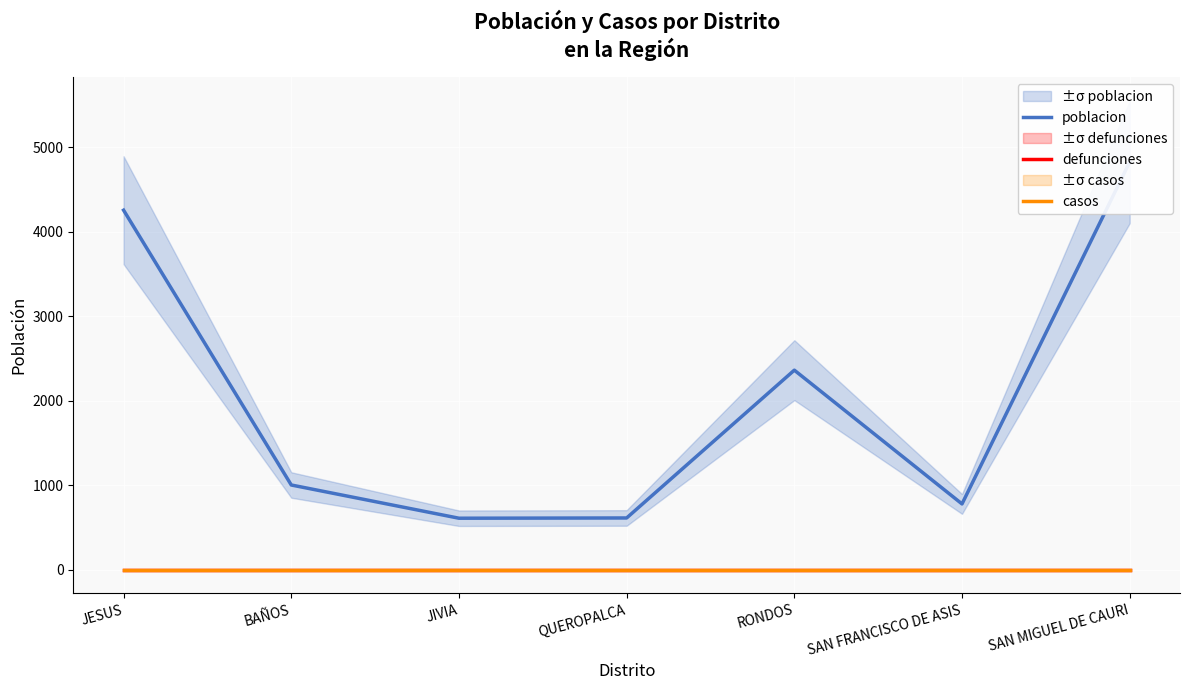

Rank the series by their maximum value, from highest to lowest.

poblacion, defunciones, casos